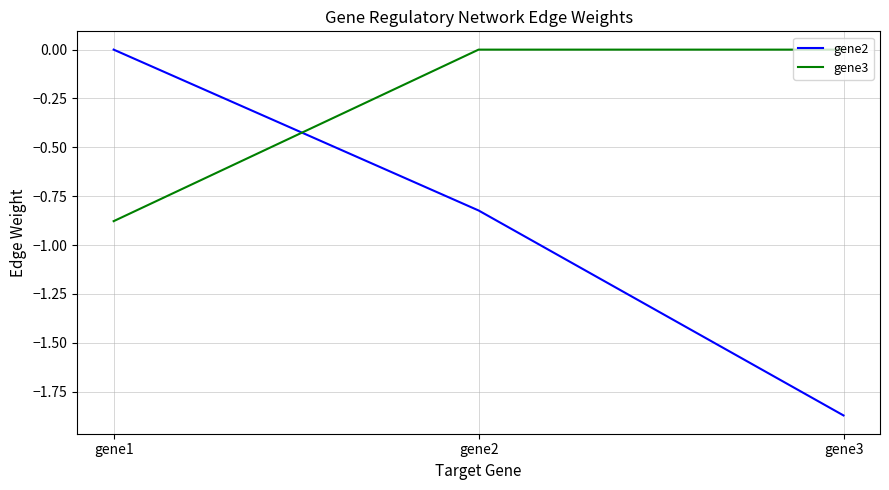

Rank the categories by gene2 value from highest to lowest.

gene1, gene2, gene3